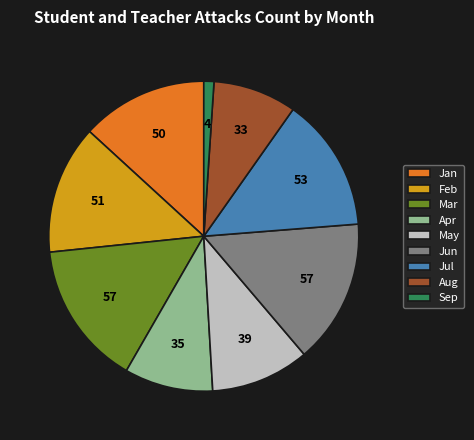

Between Jan and Sep, which is larger?

Jan